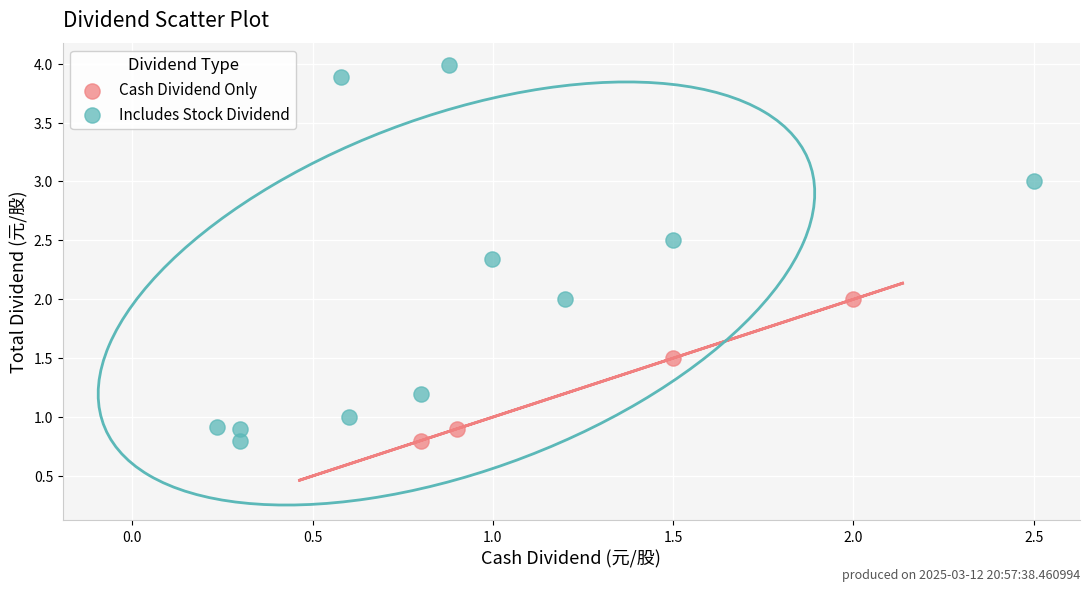

Which series has the widest spread of Y values?

Includes Stock Dividend